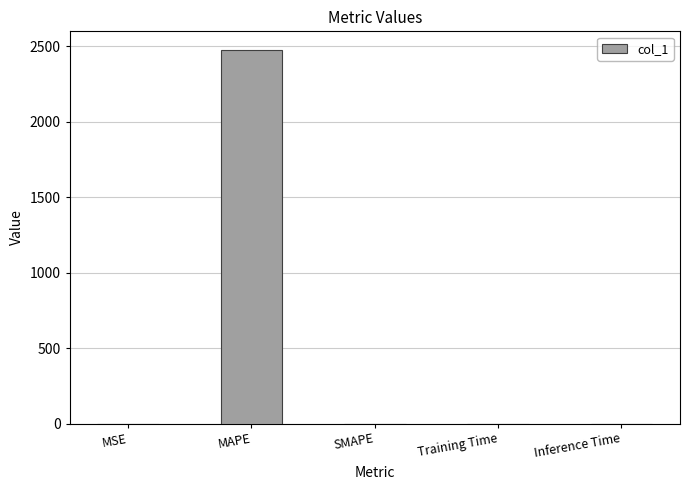

Are the bars horizontal?

No